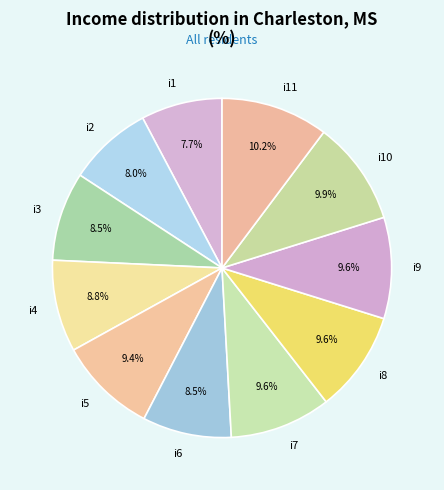

To the nearest percent, what percentage of the pie is i7?

10%